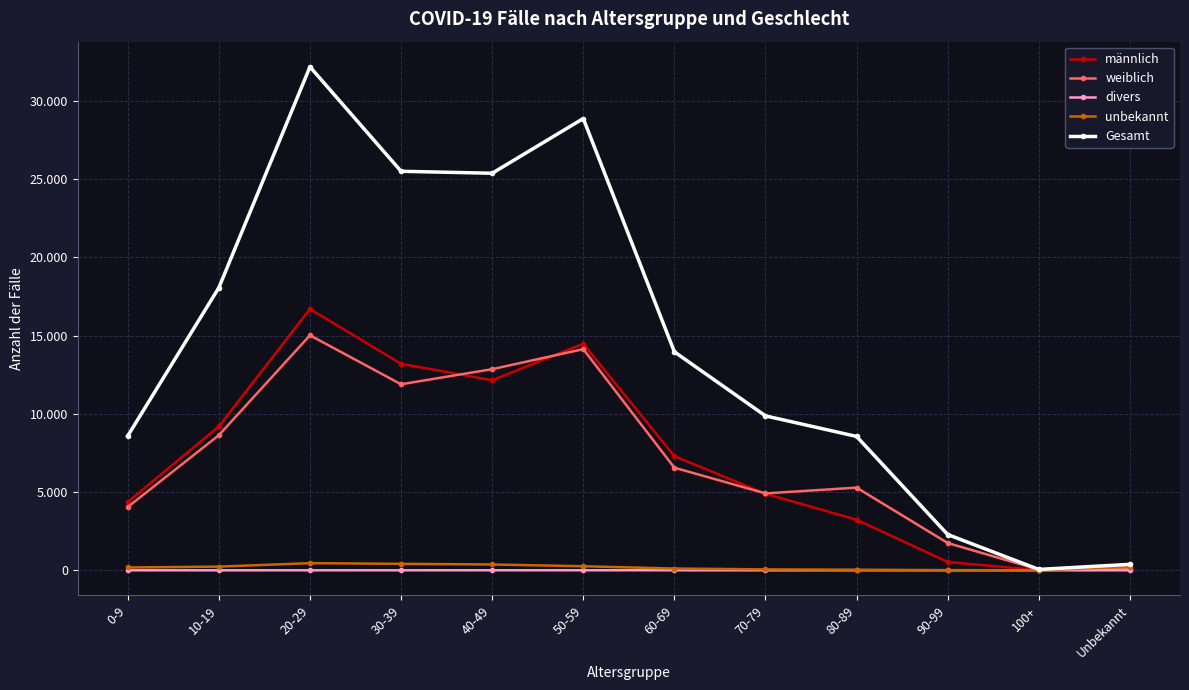

Reading right to left, transcribe all the data shown in this chart.

männlich: 80	11	532	3235	4897	7292	14483	12149	13202	16705	9197	4368
weiblich: 73	45	1744	5285	4916	6559	14138	12858	11893	15023	8637	4047
divers: 0	0	0	0	0	3	2	3	1	1	0	0
unbekannt: 228	1	11	38	59	113	259	373	413	457	235	180
Gesamt: 381	57	2287	8558	9872	13967	28882	25383	25509	32186	18069	8595